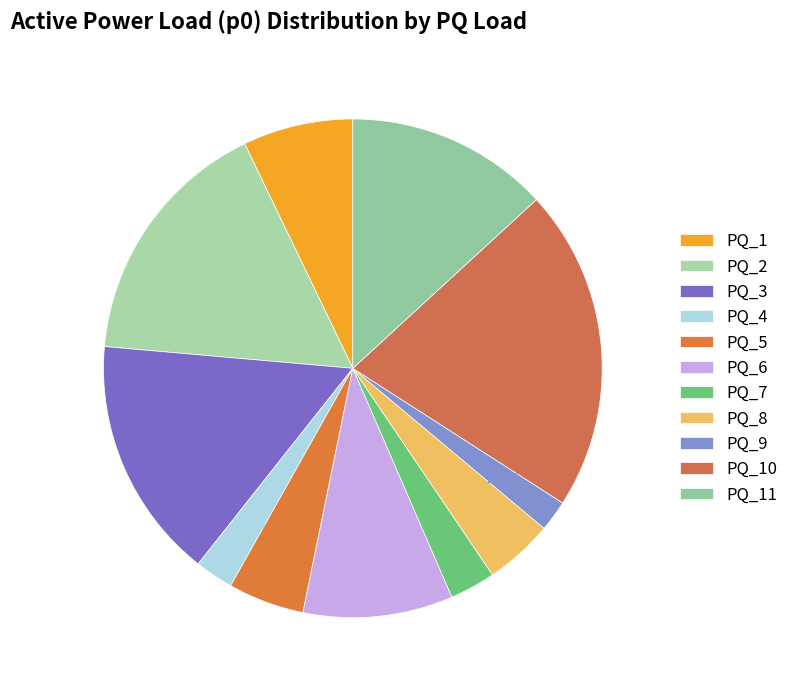

What percentage do PQ_6 and PQ_3 together represent?

25.5%